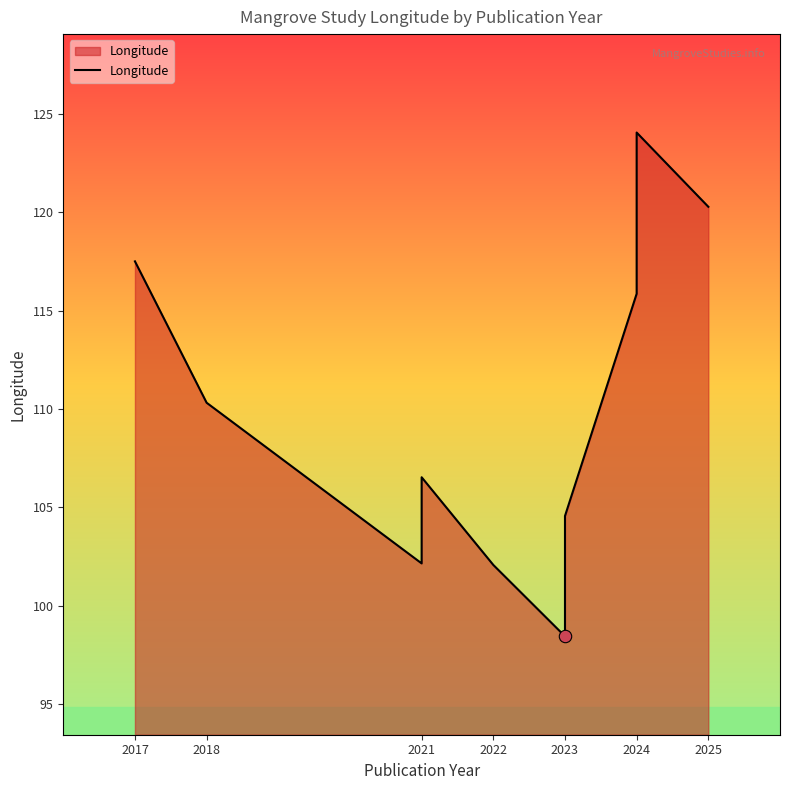

Between 2022 and 2021, which is larger?

2021